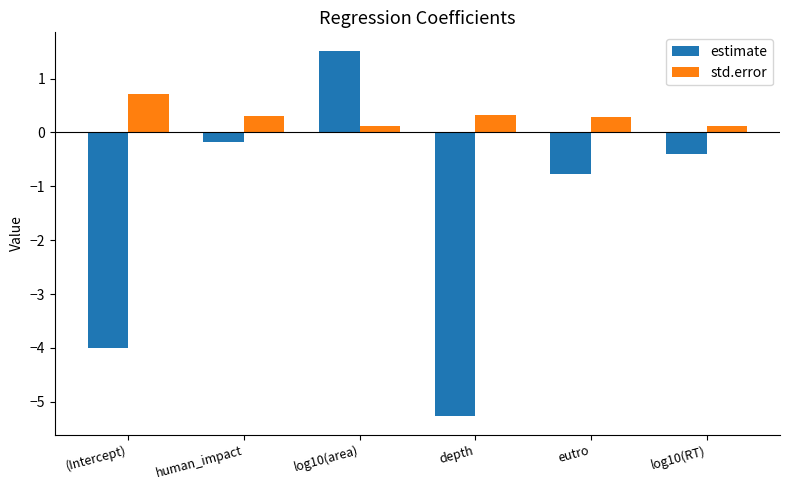

How many groups of bars are there?

6